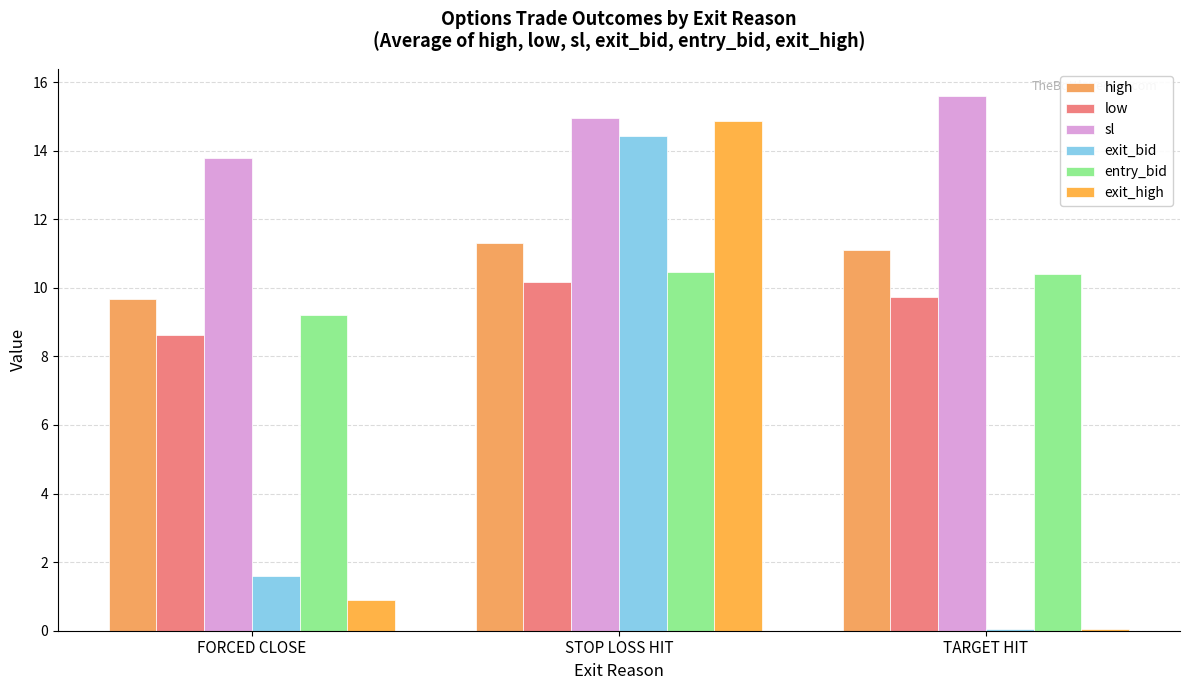

At which label does sl first exceed 14?

STOP LOSS HIT